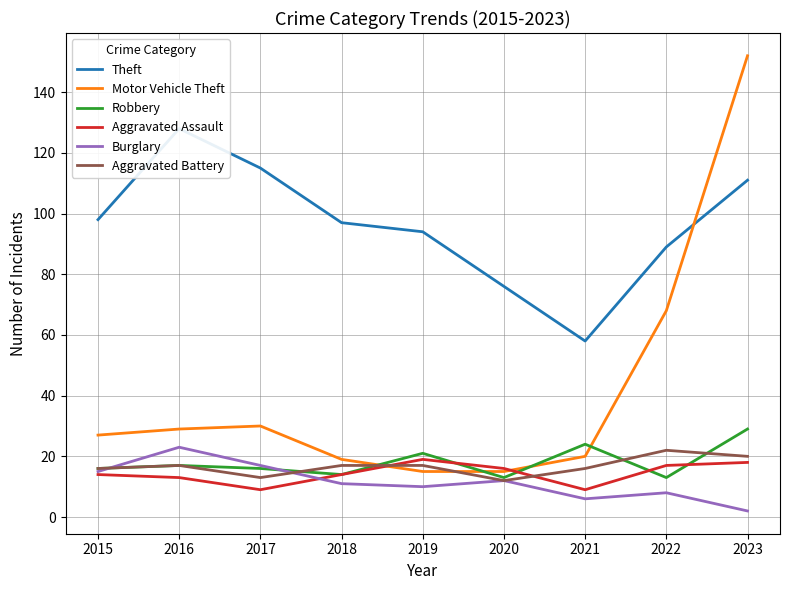

Reading left to right, what are all the values shown in this chart?

Theft: 98	128	115	97	94	76	58	89	111
Motor Vehicle Theft: 27	29	30	19	15	15	20	68	152
Robbery: 16	17	16	14	21	13	24	13	29
Aggravated Assault: 14	13	9	14	19	16	9	17	18
Burglary: 15	23	17	11	10	12	6	8	2
Aggravated Battery: 16	17	13	17	17	12	16	22	20